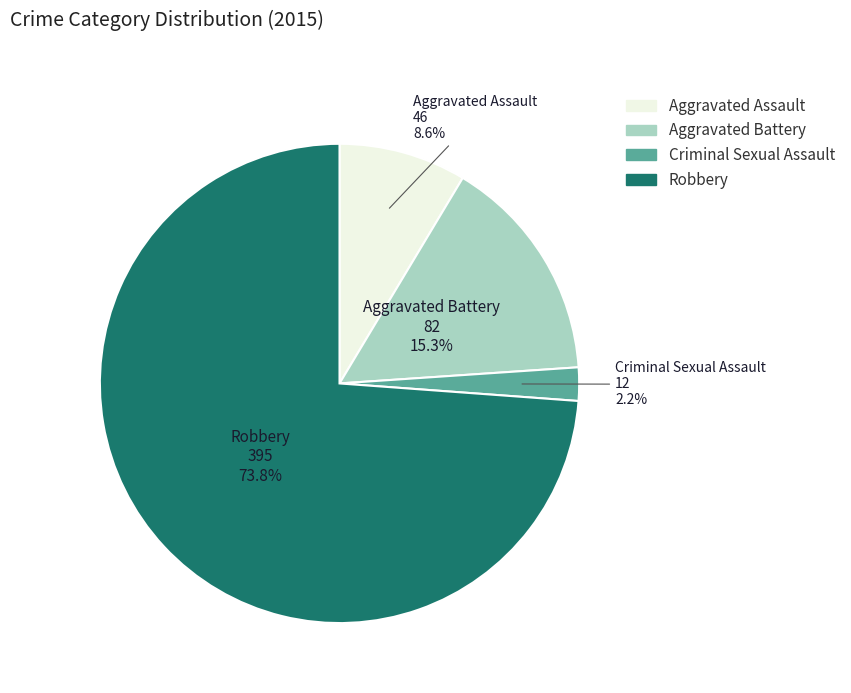

To the nearest percent, what is the combined percentage of Criminal Sexual Assault and Robbery?

76%